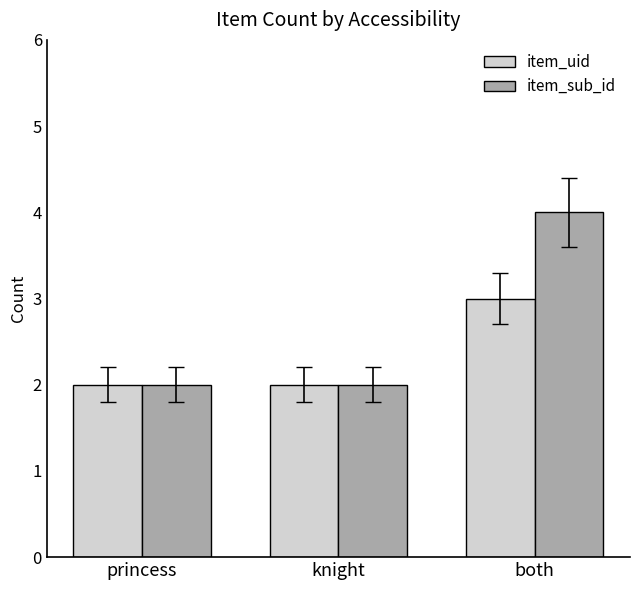

Rank the series by their maximum value, from highest to lowest.

item_sub_id, item_uid